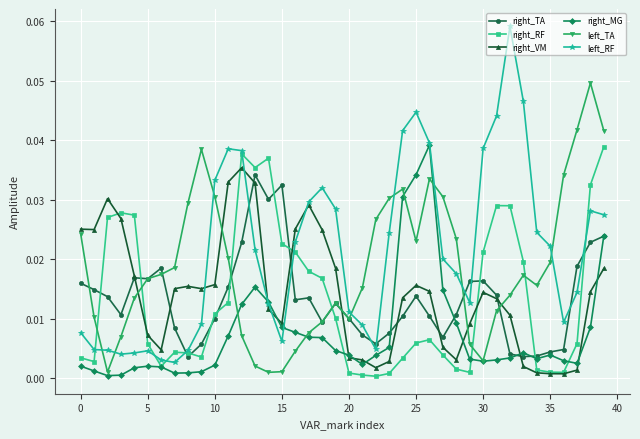

True or false: left_TA has more than 1 interior local peaks.

True